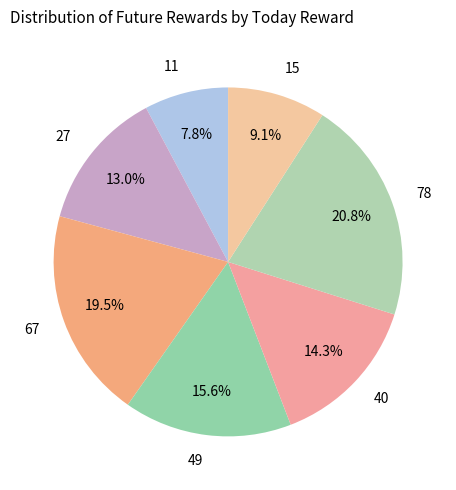

Which category has the smallest portion of the pie?

11